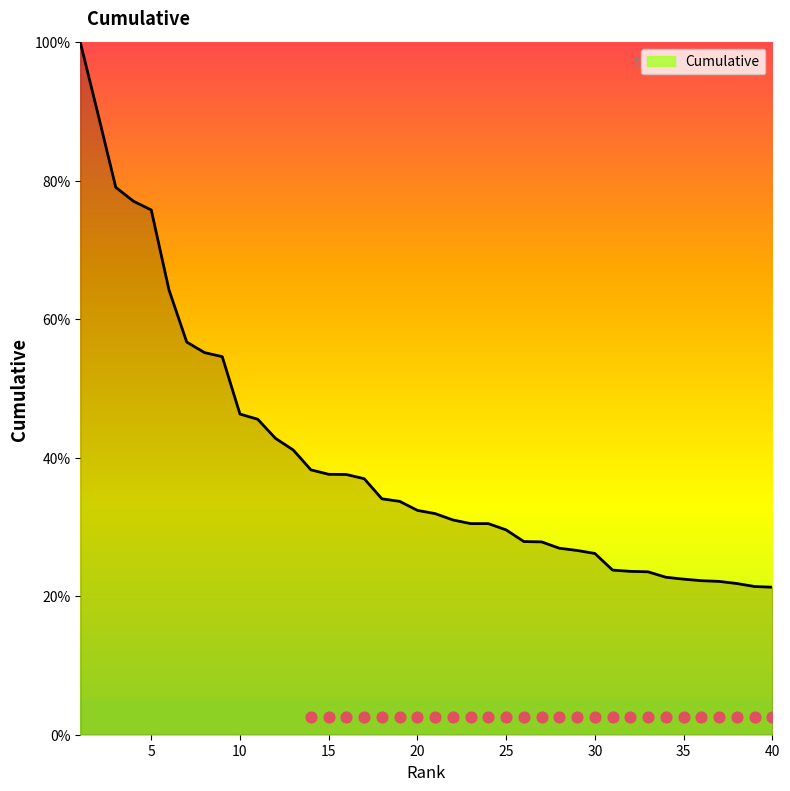

What is the change in value from 13 to 35?

-18.7